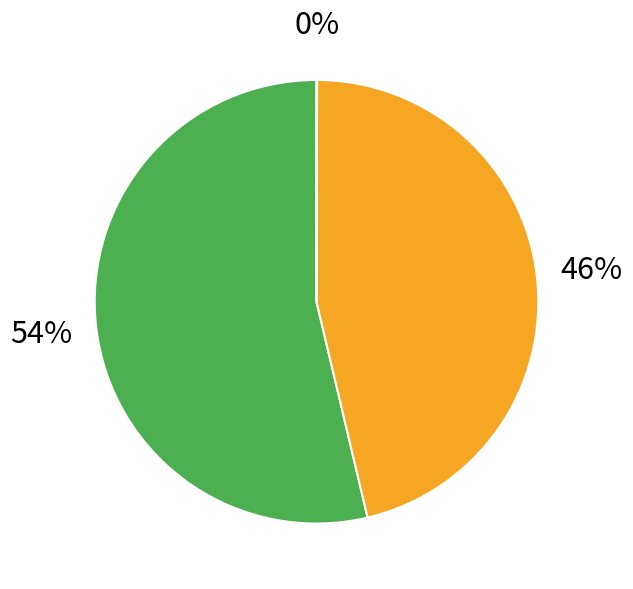

To the nearest percent, what is the difference between the largest and smallest slice percentages?

54%